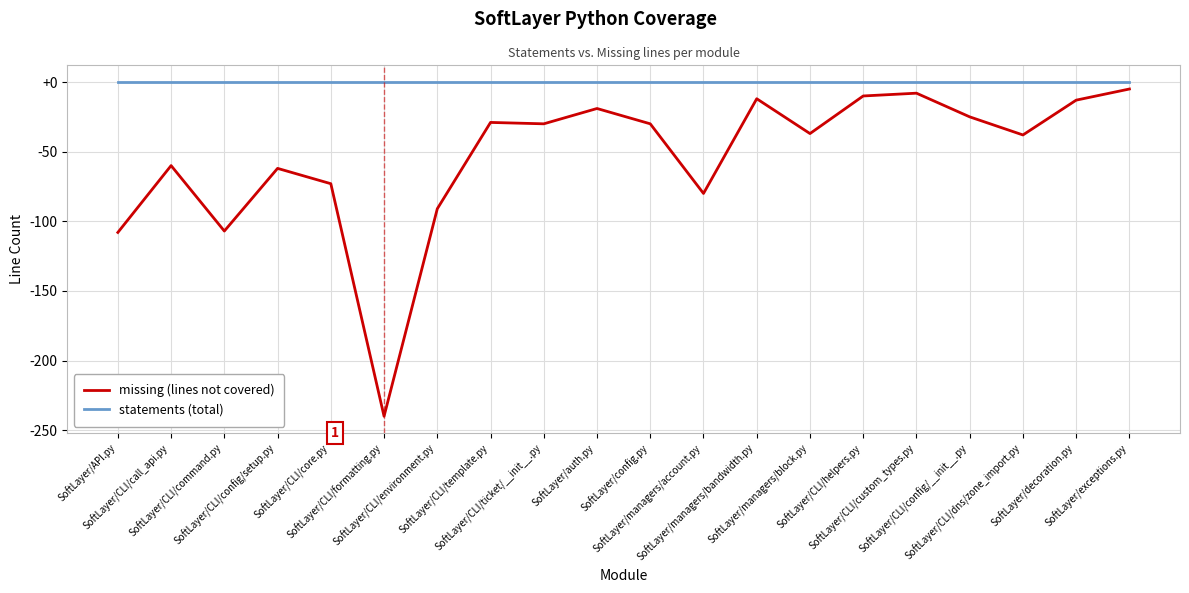

What is the difference between the highest and lowest values at SoftLayer/CLI/ticket/__init__.py?

30